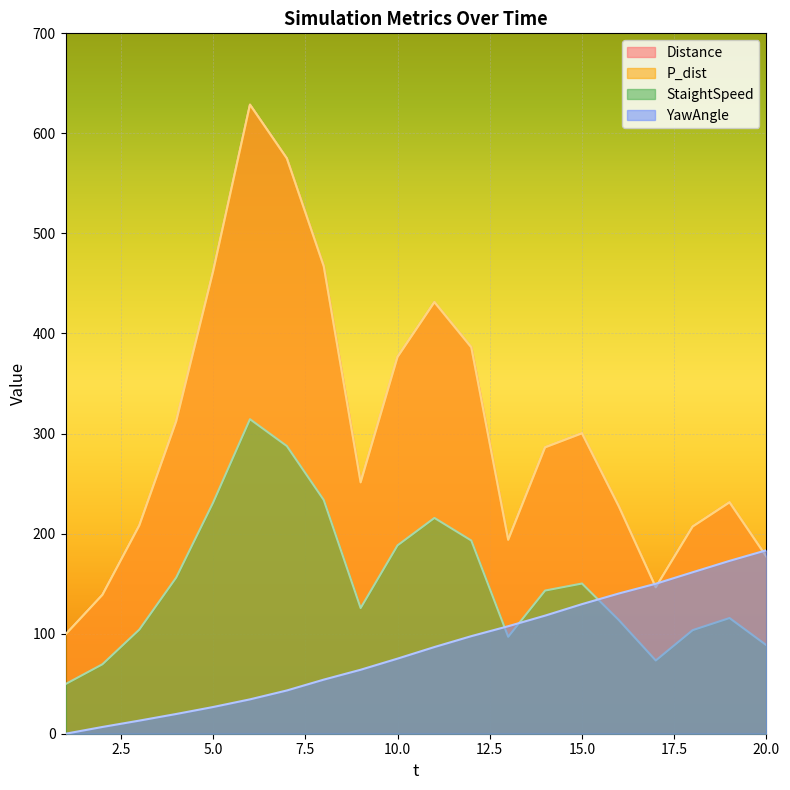

Reading left to right, list all the values displayed in this chart.

Distance: 1=99.2	2=138.8	3=208.1	4=312.1	5=461.9	6=628.7	7=575.0	8=467.2	9=251.2	10=376.5	11=431.3	12=386.2	13=193.8	14=286.2	15=300.2	16=227.1	17=146.4	18=207.0	19=231.2	20=176.9
P_dist: 1=99.2	2=138.8	3=208.1	4=312.1	5=461.9	6=628.7	7=575.0	8=467.2	9=251.2	10=376.5	11=431.3	12=386.2	13=193.8	14=286.2	15=300.2	16=227.1	17=146.4	18=207.0	19=231.2	20=176.9
StaightSpeed: 1=49.6	2=69.4	3=104.1	4=156.1	5=230.9	6=314.4	7=287.5	8=233.6	9=125.6	10=188.3	11=215.7	12=193.1	13=96.9	14=143.1	15=150.1	16=113.6	17=73.2	18=103.5	19=115.6	20=88.5
YawAngle: 1=0.0	2=6.8	3=13.1	4=19.7	5=26.7	6=34.3	7=43.2	8=54.1	9=63.9	10=75.1	11=86.6	12=97.5	13=107.4	14=118.0	15=129.5	16=140.2	17=149.9	18=161.4	19=172.8	20=183.4